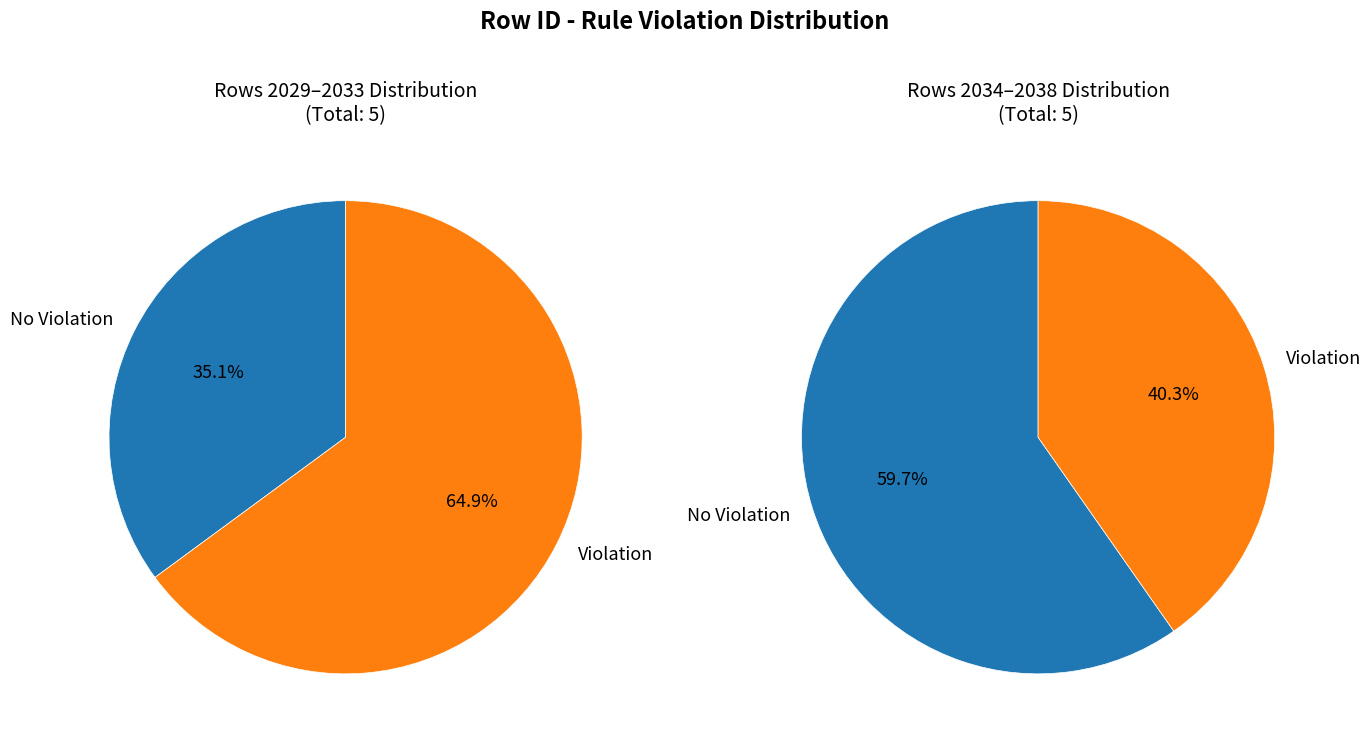

Do 2036 and 2037 together represent more than half of the pie?

No